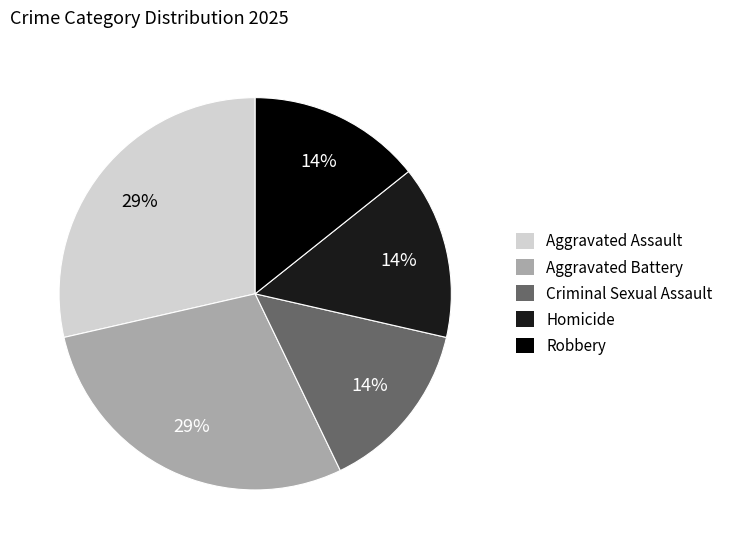

Approximately how many times larger is the value at Criminal Sexual Assault compared to Homicide?

1.0